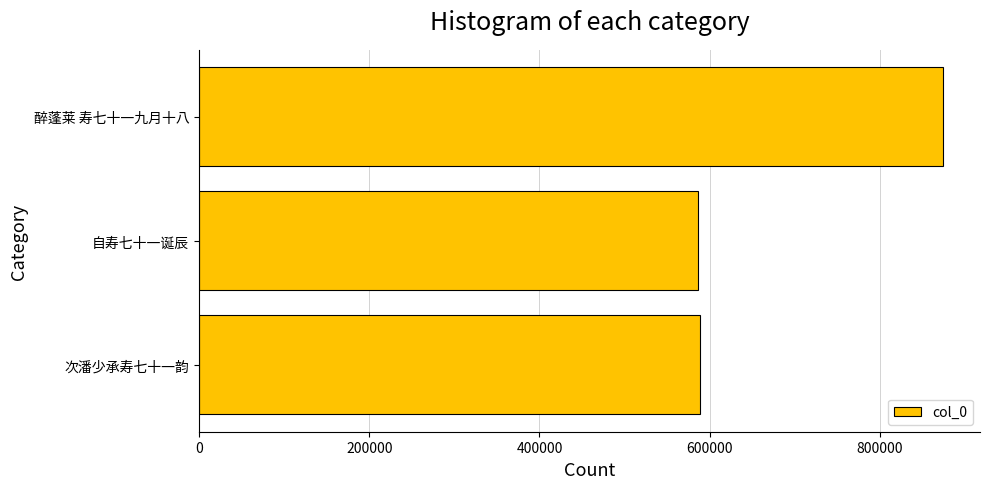

Between 醉蓬莱 寿七十一九月十八 and 自寿七十一诞辰, which is larger?

醉蓬莱 寿七十一九月十八